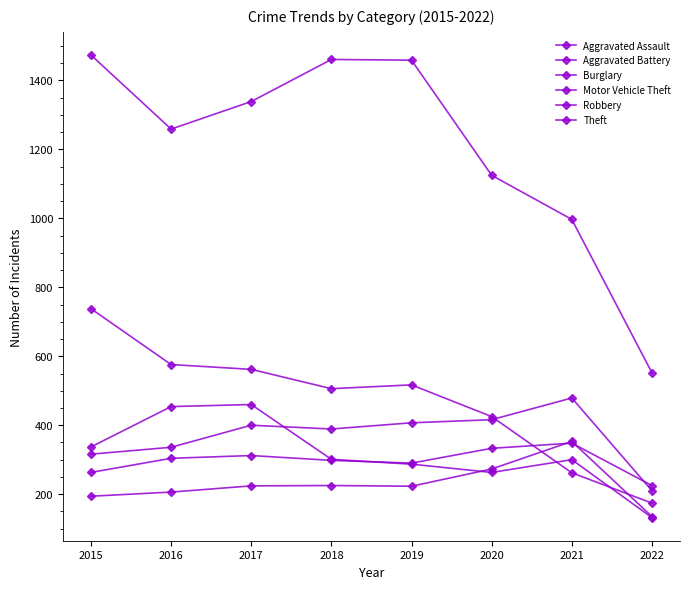

Reading left to right, what are all the values shown in this chart?

Aggravated Assault: 194	206	224	225	223	273	353	135
Aggravated Battery: 316	336	400	389	407	416	479	210
Burglary: 738	576	562	506	517	425	262	174
Motor Vehicle Theft: 263	304	312	298	290	333	348	225
Robbery: 337	454	460	301	287	263	300	132
Theft: 1474	1259	1339	1461	1459	1125	997	552